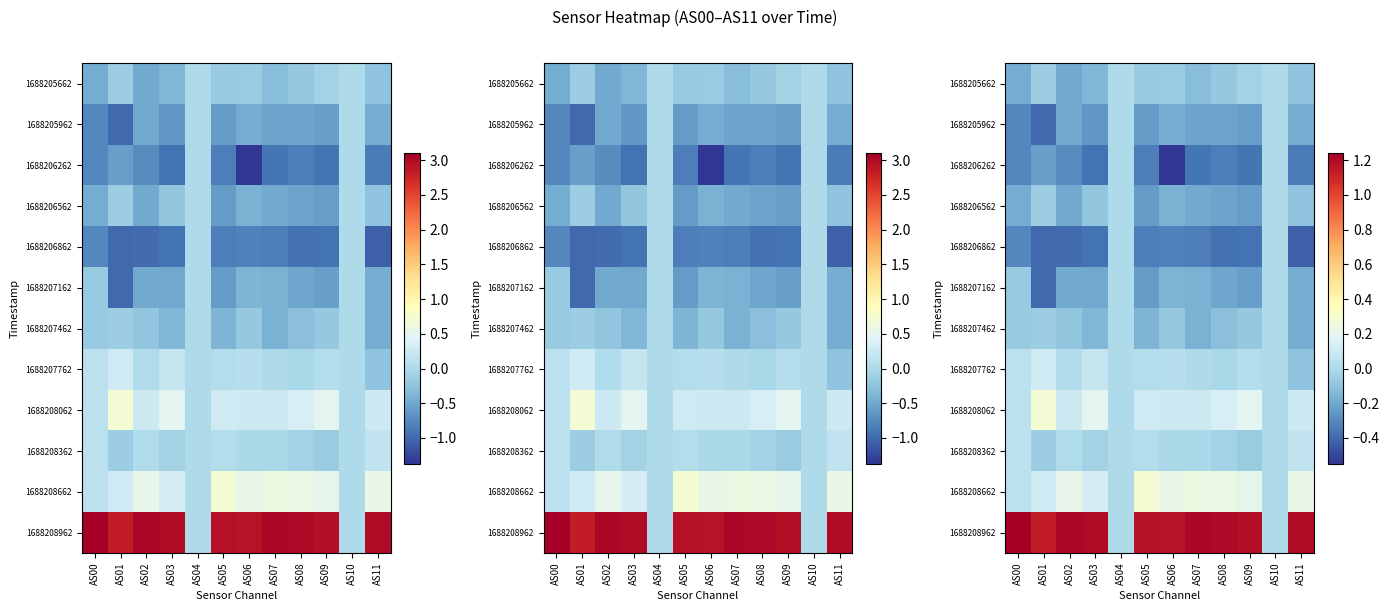

What is the approximate value of 1688207162 at AS08?

-0.2